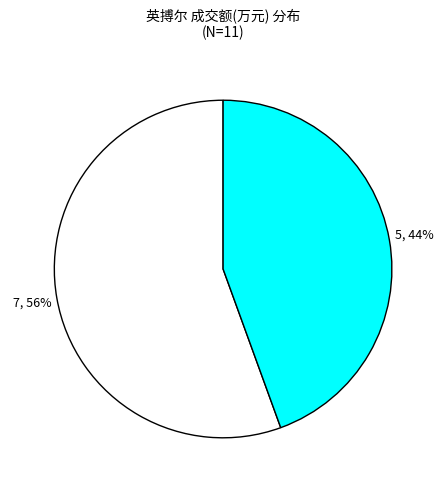

Does any single category account for the majority?

Yes